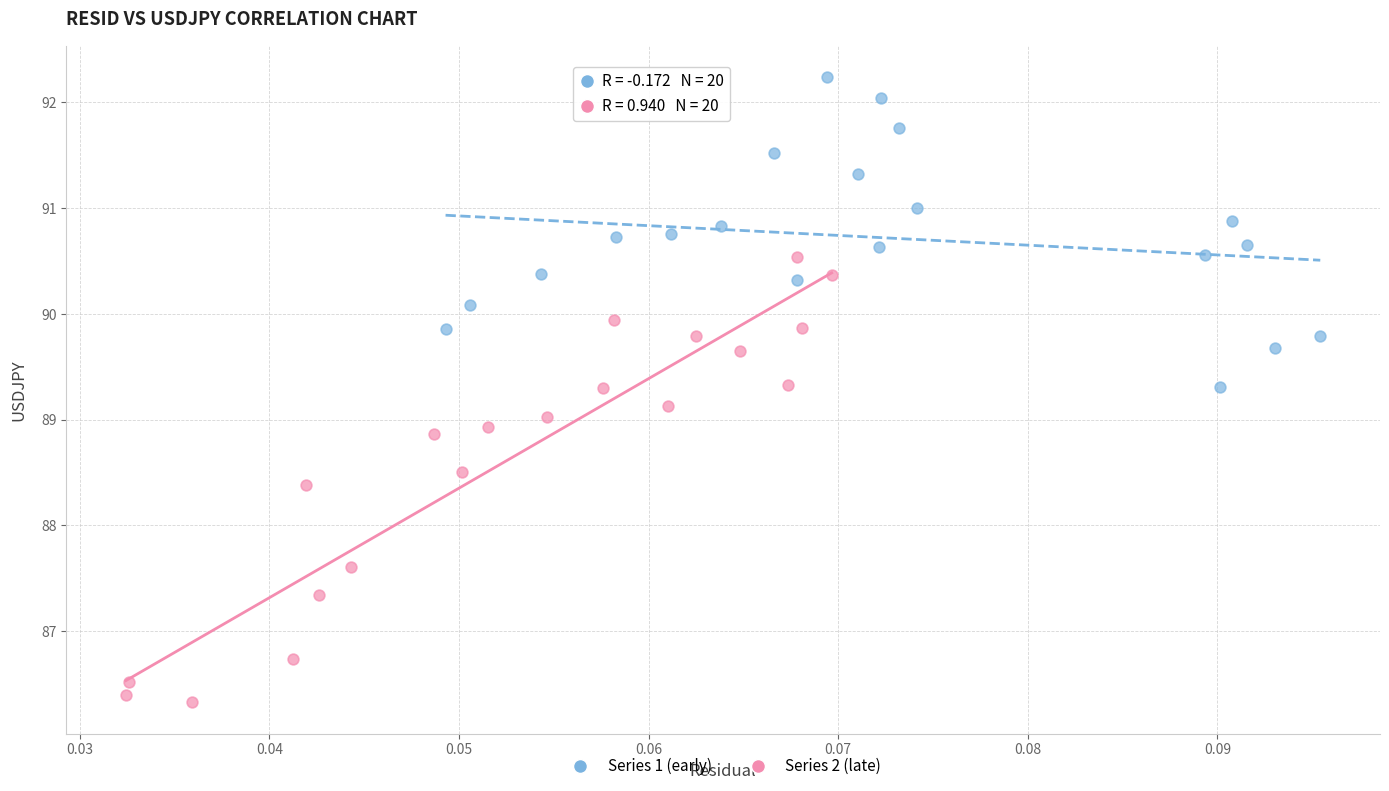

Which series contains the highest Y value?

Series 1 (early)